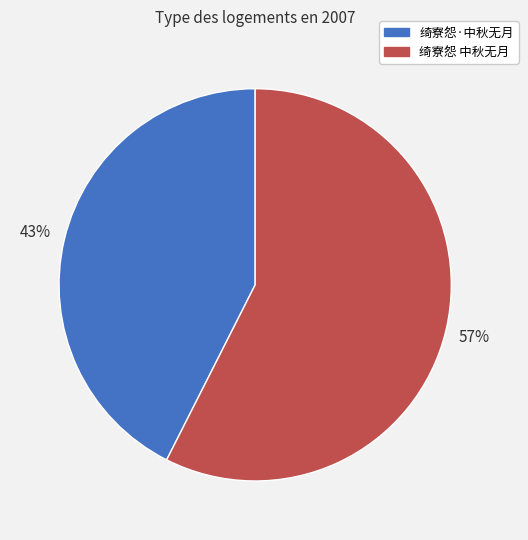

Which slice is the smallest?

绮寮怨·中秋无月